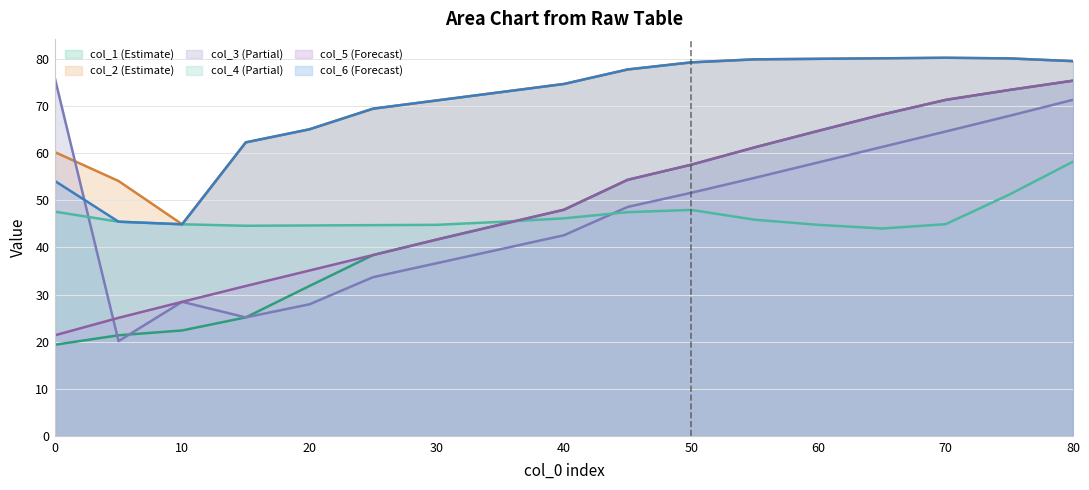

The col_1 series shows 71.3 at 70. True or false?

True